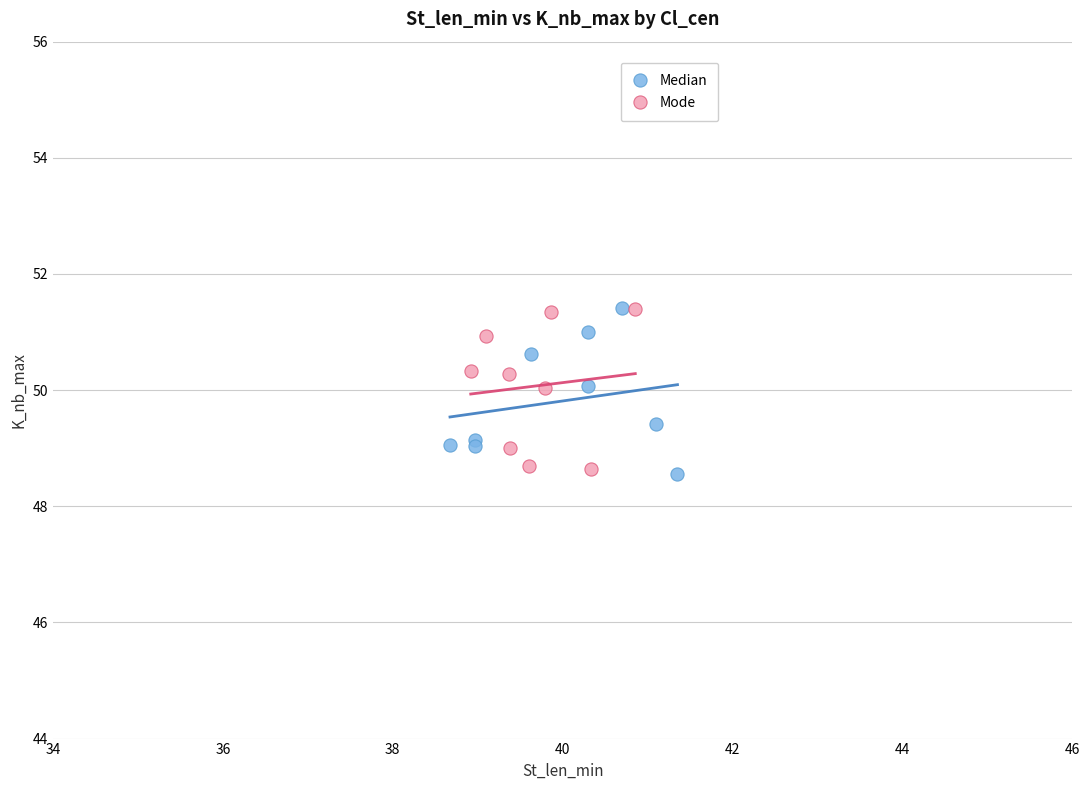

What are all the series names shown in the legend?

Median, Mode